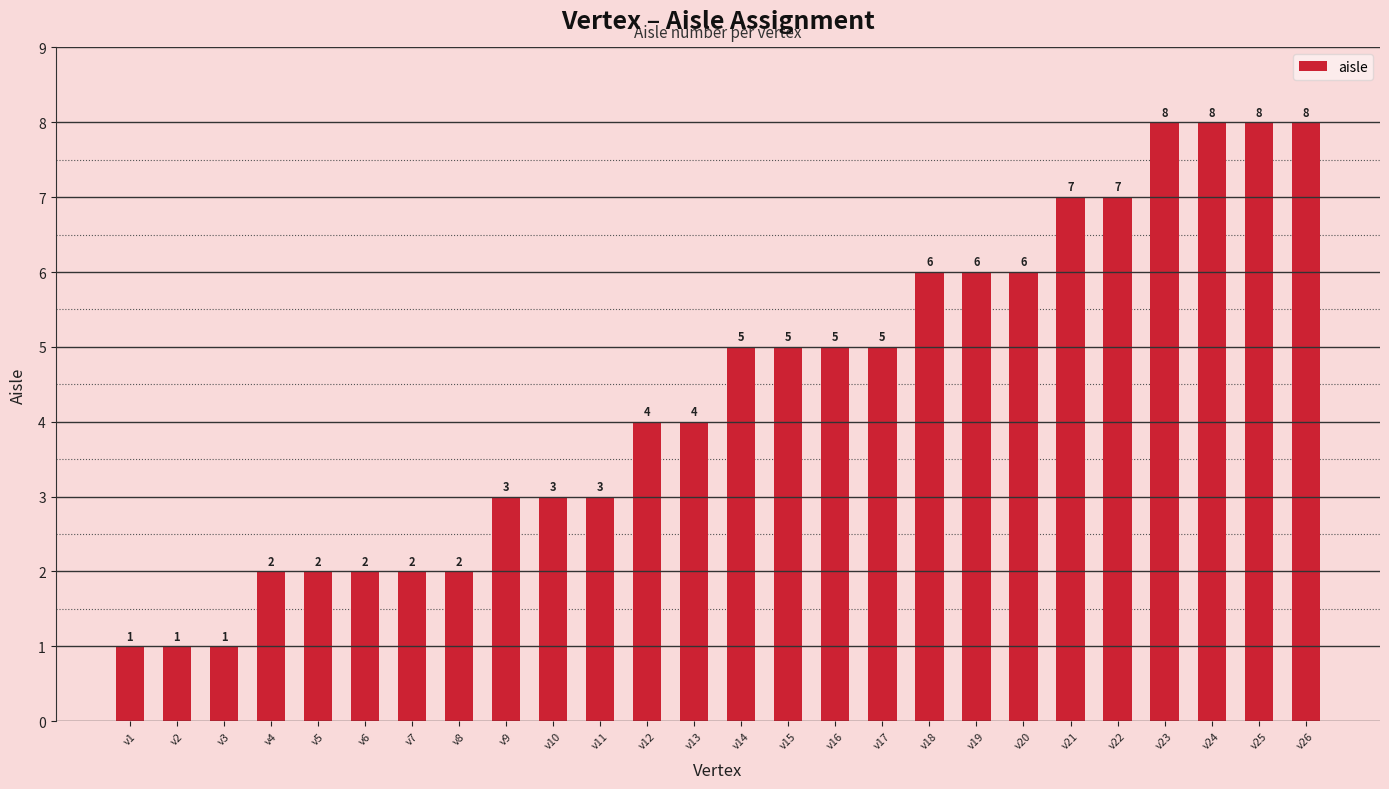

Approximately how many times larger is the value at v13 compared to v16?

0.8